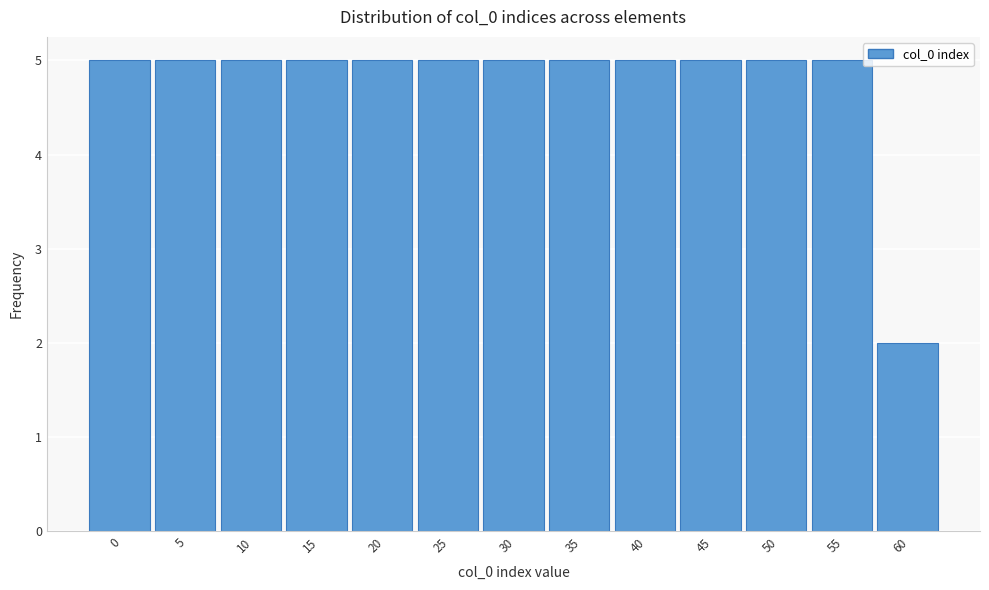

Reading left to right, transcribe all the data shown in this chart.

0=5	5=5	10=5	15=5	20=5	25=5	30=5	35=5	40=5	45=5	50=5	55=5	60=2